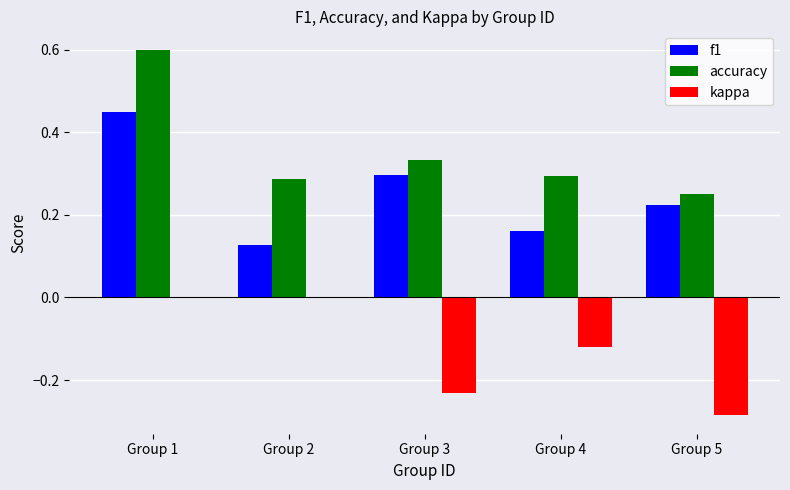

At which category is the sum across all series the highest?

Group 1